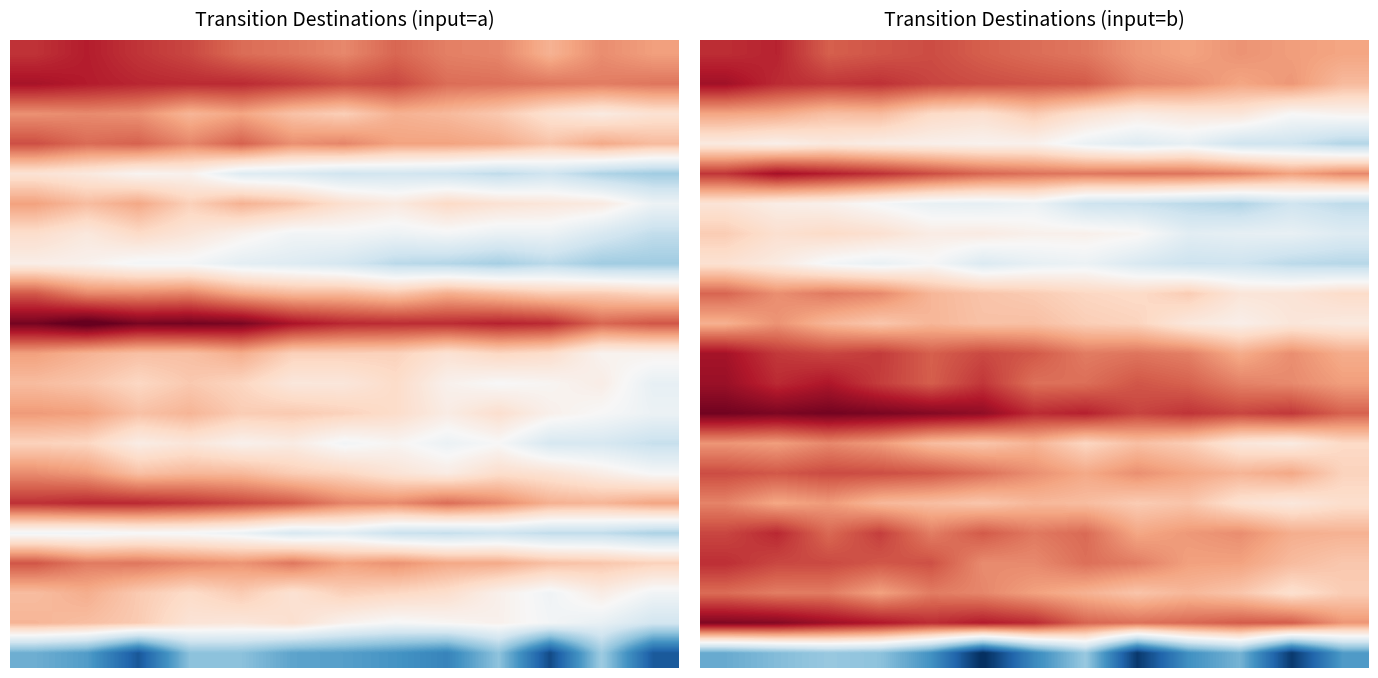

At how many categories does at least one series exceed -8?

13